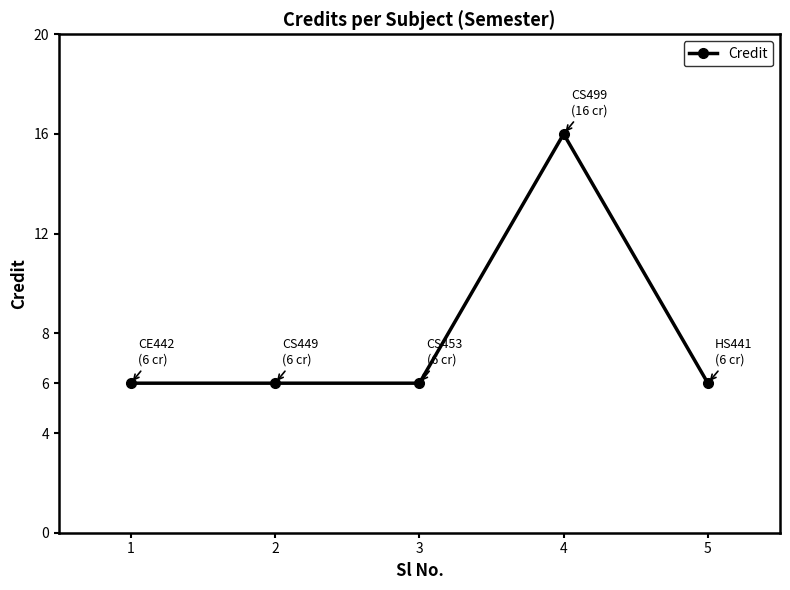

What is the difference between the values at 1 and 4?

10